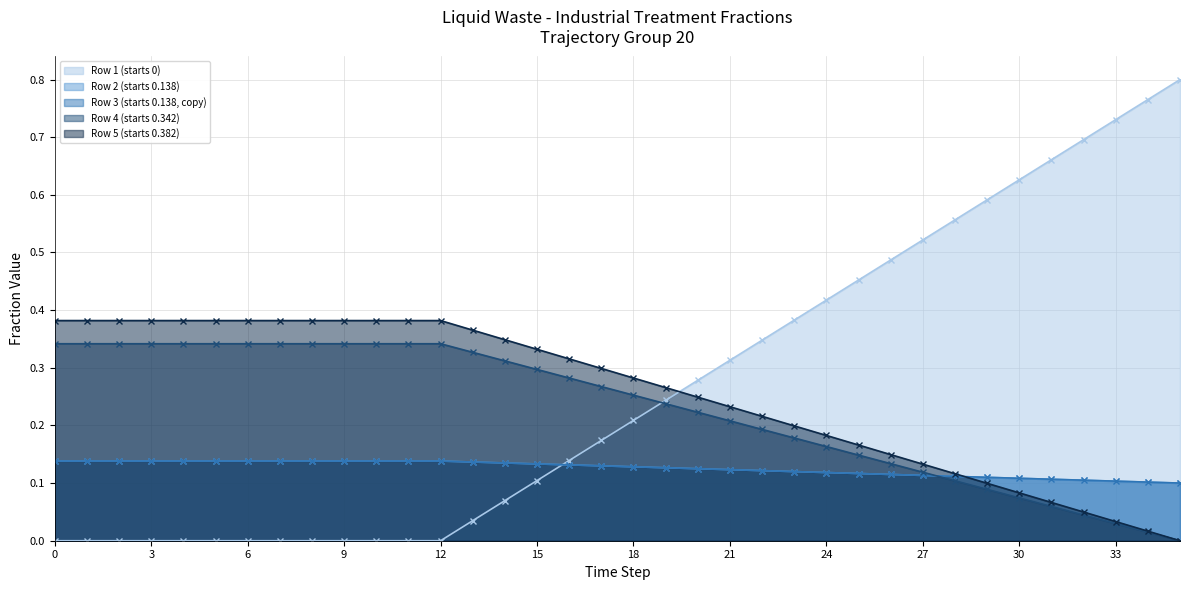

True or false: Row 3 (starts 0.138, copy) and Row 1 (starts 0) cross at least once.

True